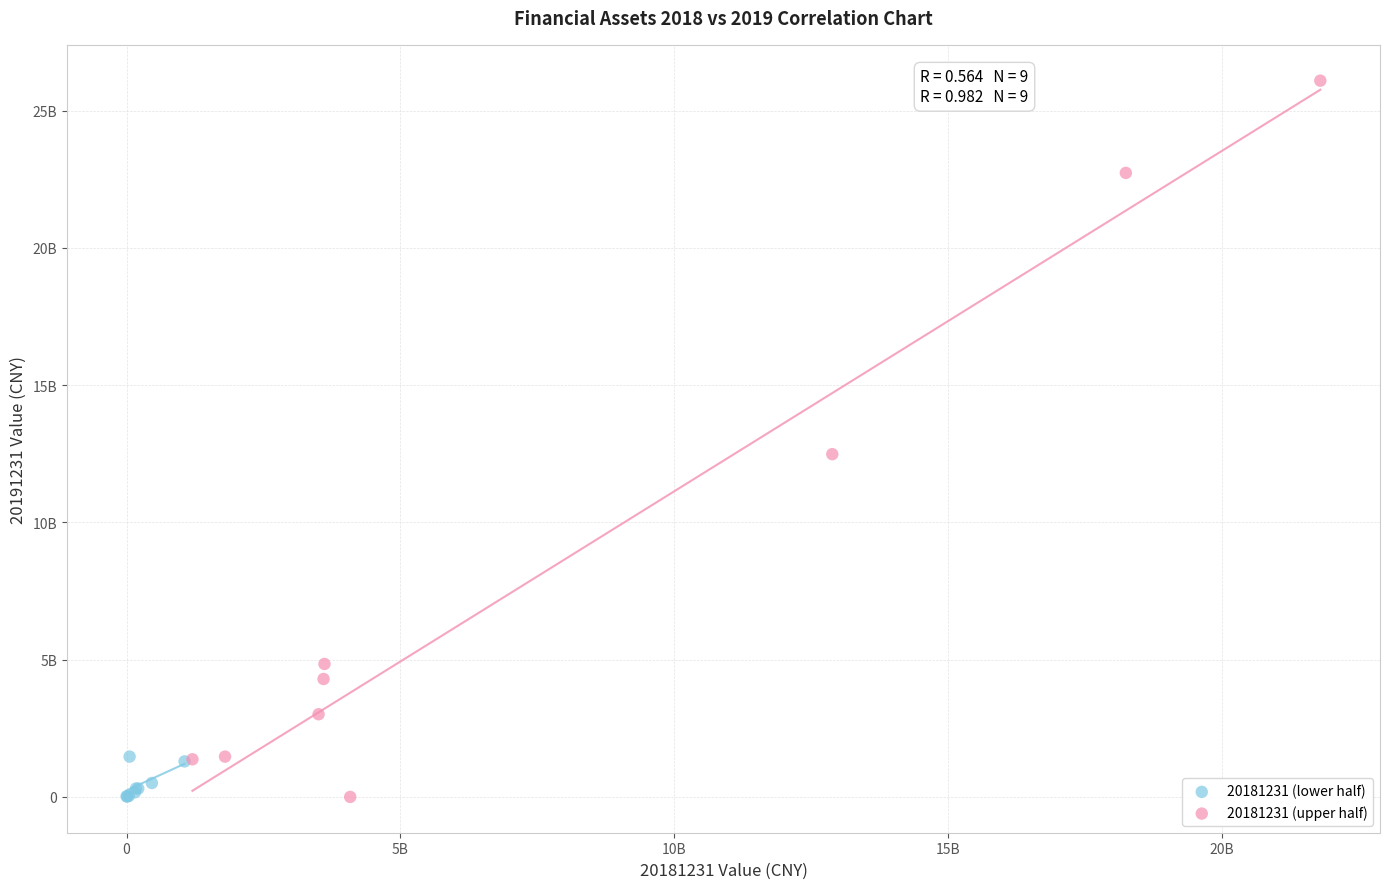

Which series contains the highest Y value?

20181231 (upper half)